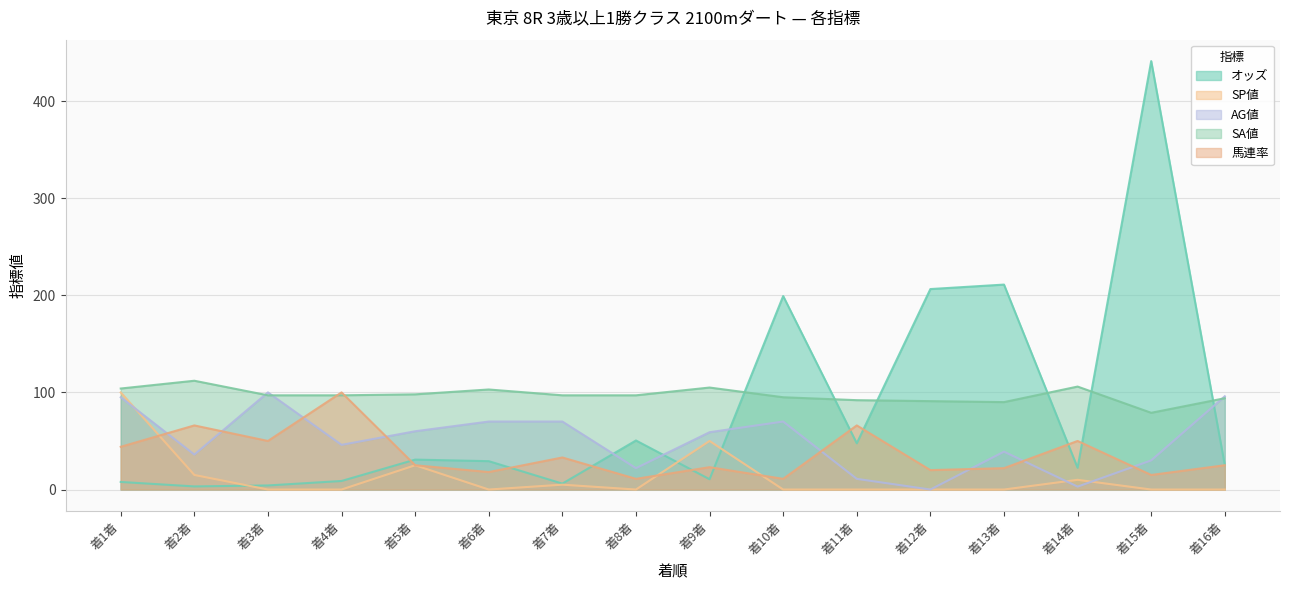

List the series in order of their overall mean, lowest first.

SP値, 馬連率, AG値, オッズ, SA値